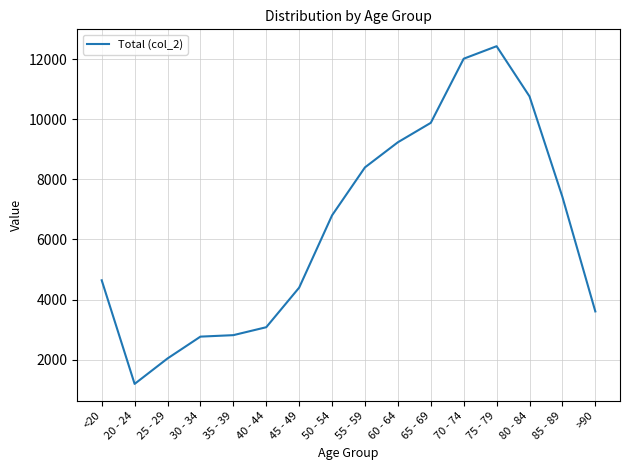

What is the difference between the values at >90 and 80 - 84?

7160